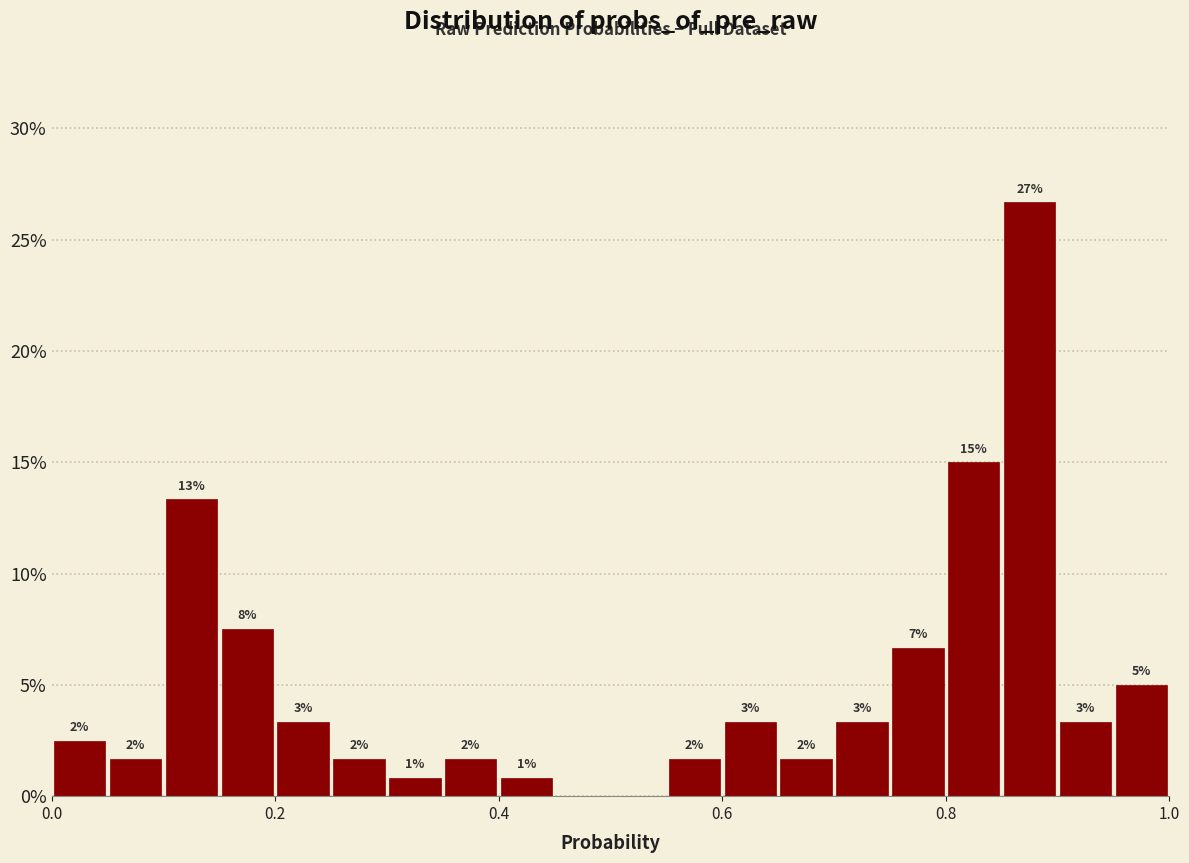

Around what value on the x-axis is the tallest bar? Give the approximate position of its centre, as read against the axis.

0.88